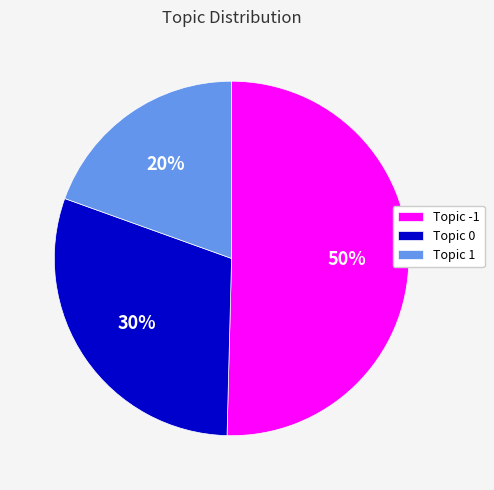

Which category has the biggest portion of the pie?

Topic -1